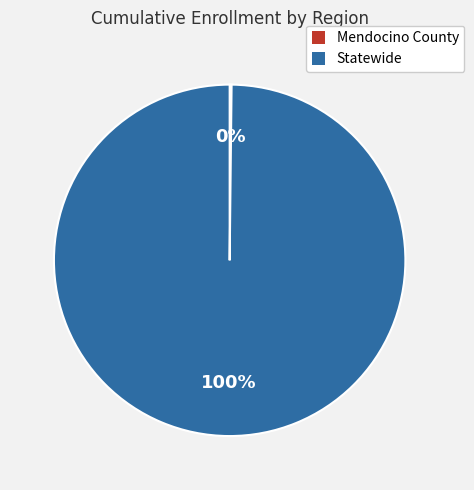

What is the majority slice?

Statewide